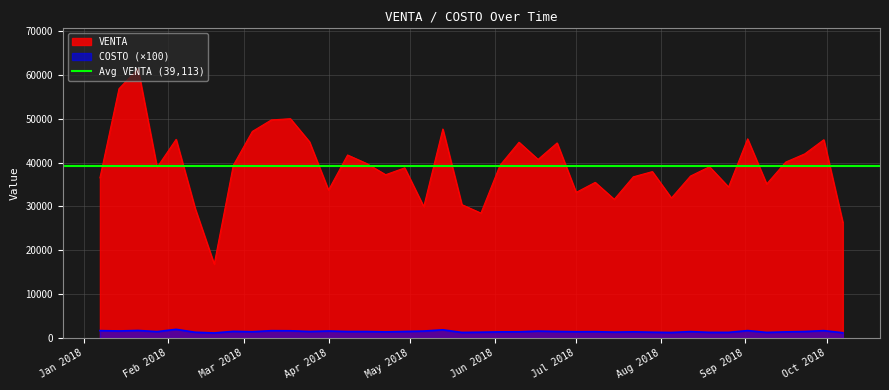

What is the lowest value of the COSTO series?

1178.1